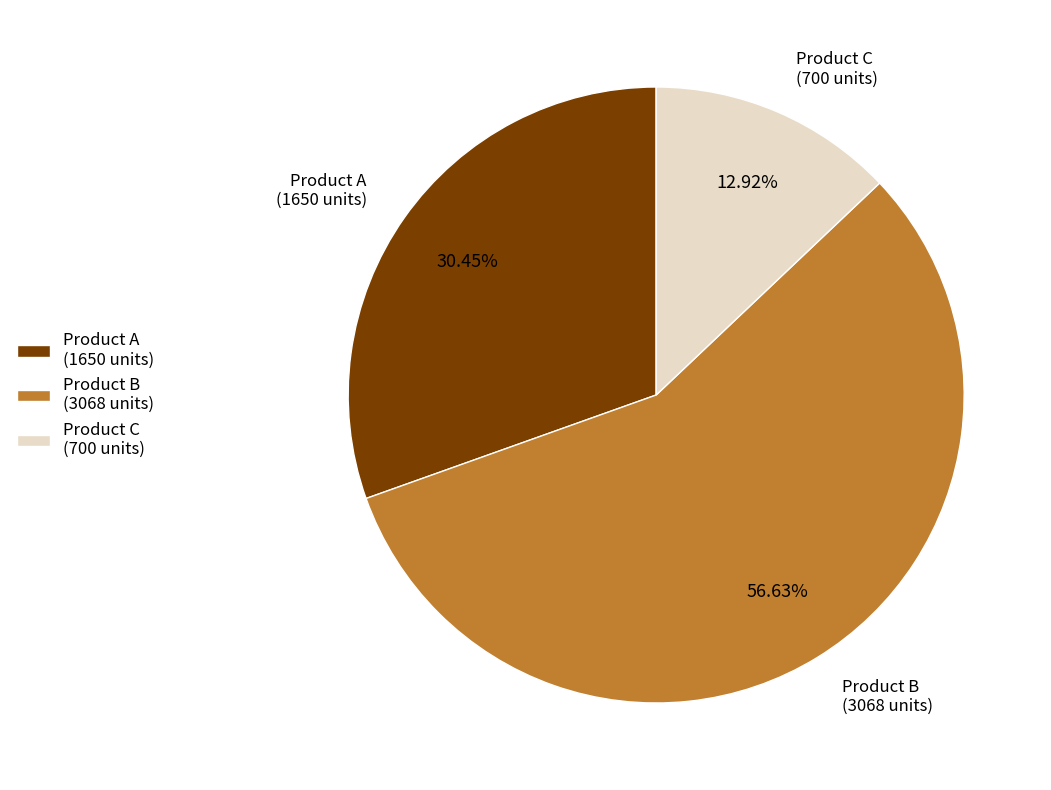

Which slice is the largest?

Product B